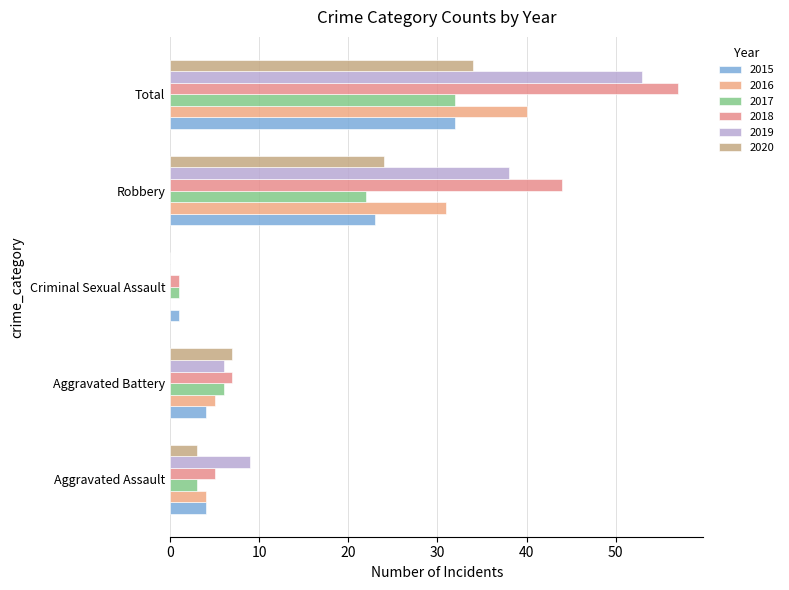

Which label corresponds to the smallest value in the chart?

Criminal Sexual Assault